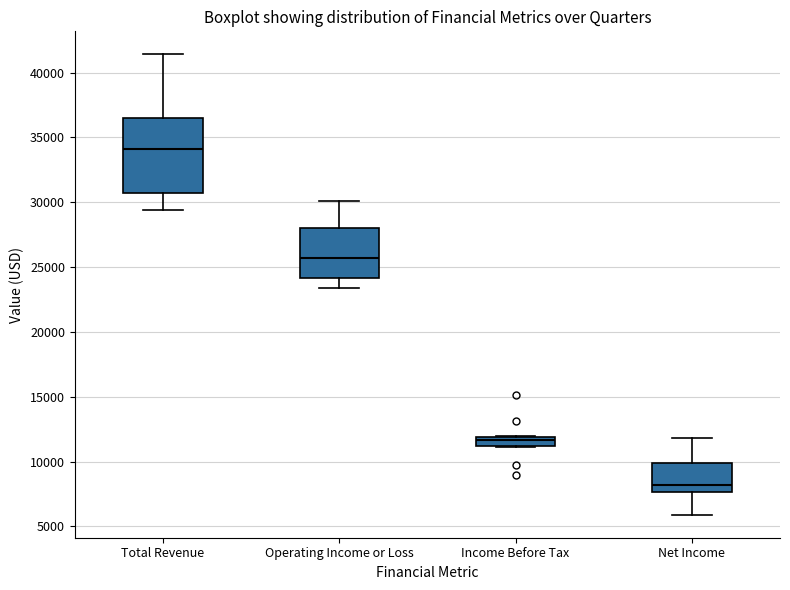

Which box's median line is the highest?

Total Revenue